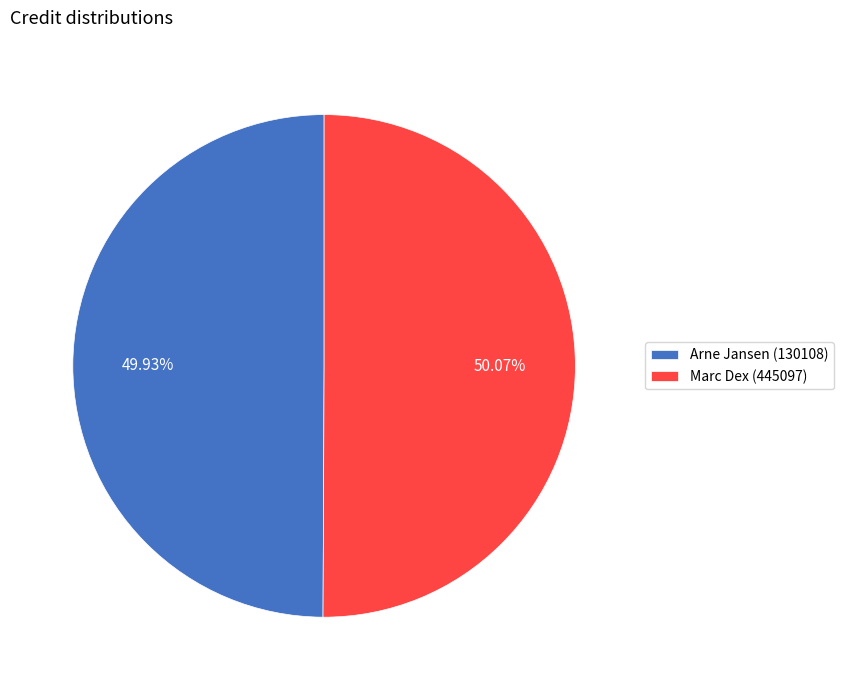

Approximately how many times larger is the value at Arne Jansen (130108) compared to Marc Dex (445097)?

1.0